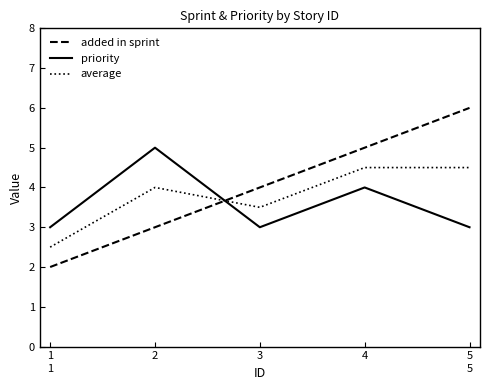

Which category has the lowest value across all series?

1